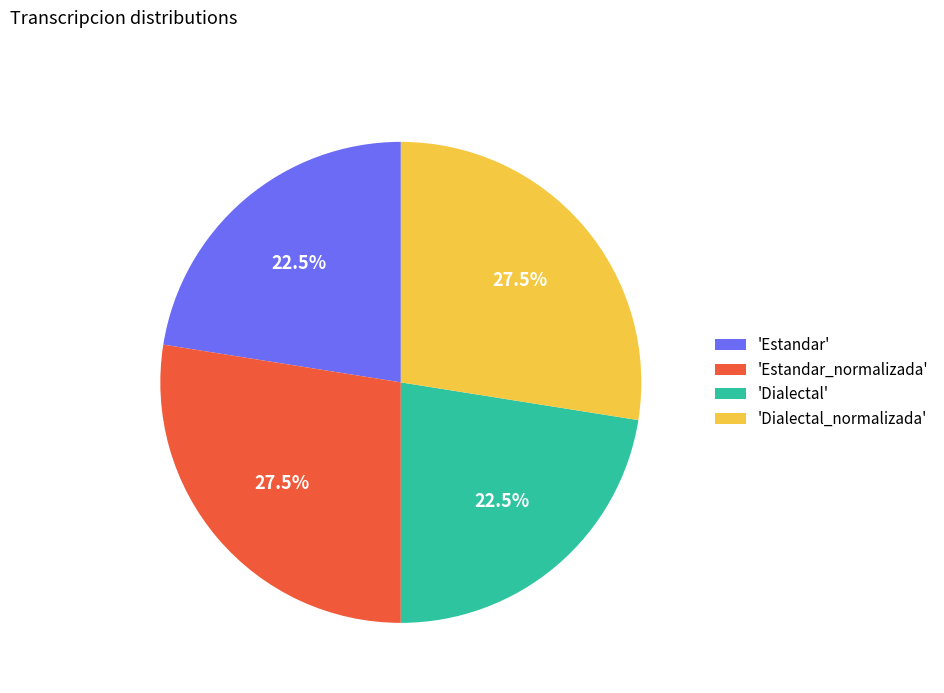

To the nearest percent, what is the average slice percentage?

25%